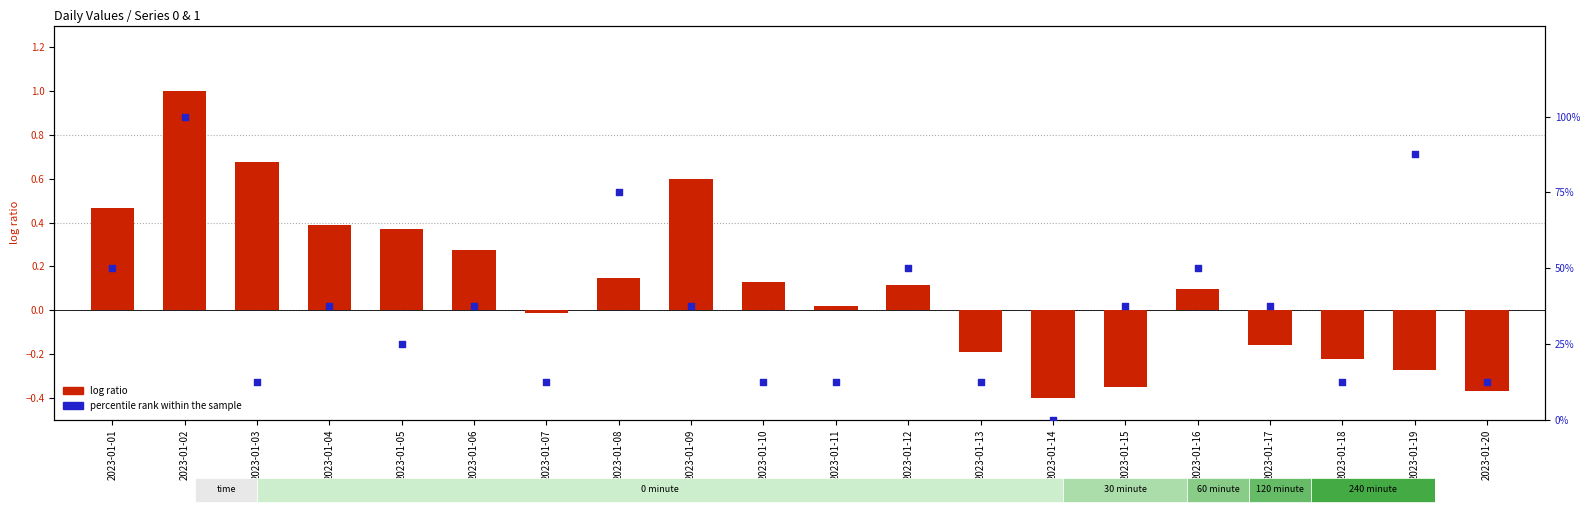

Which series contains the lowest Y value?

log ratio